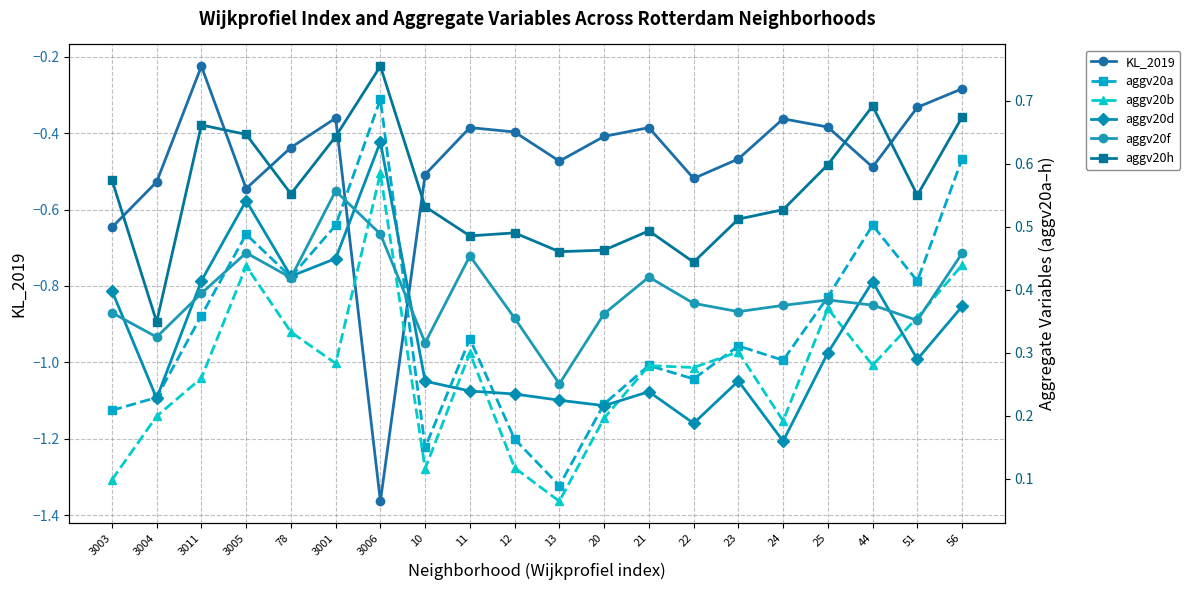

Read the aggv20h value at 10.

0.5